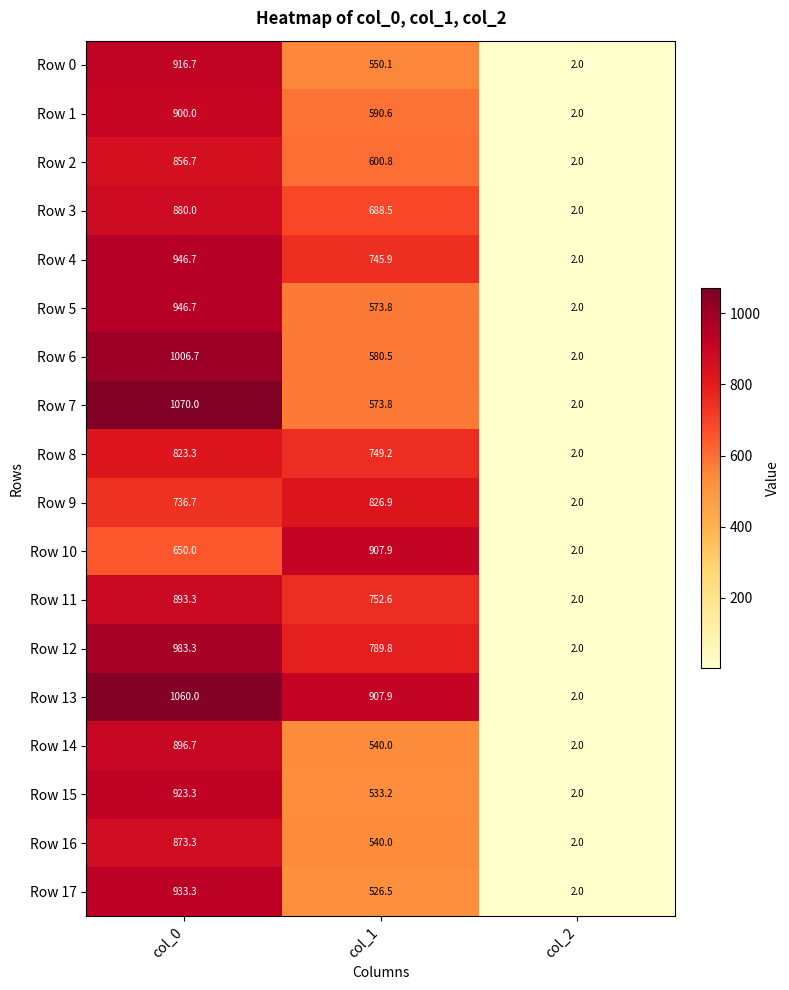

Is the value of Row 12 at col_2 greater than the value of Row 15 at col_0?

No